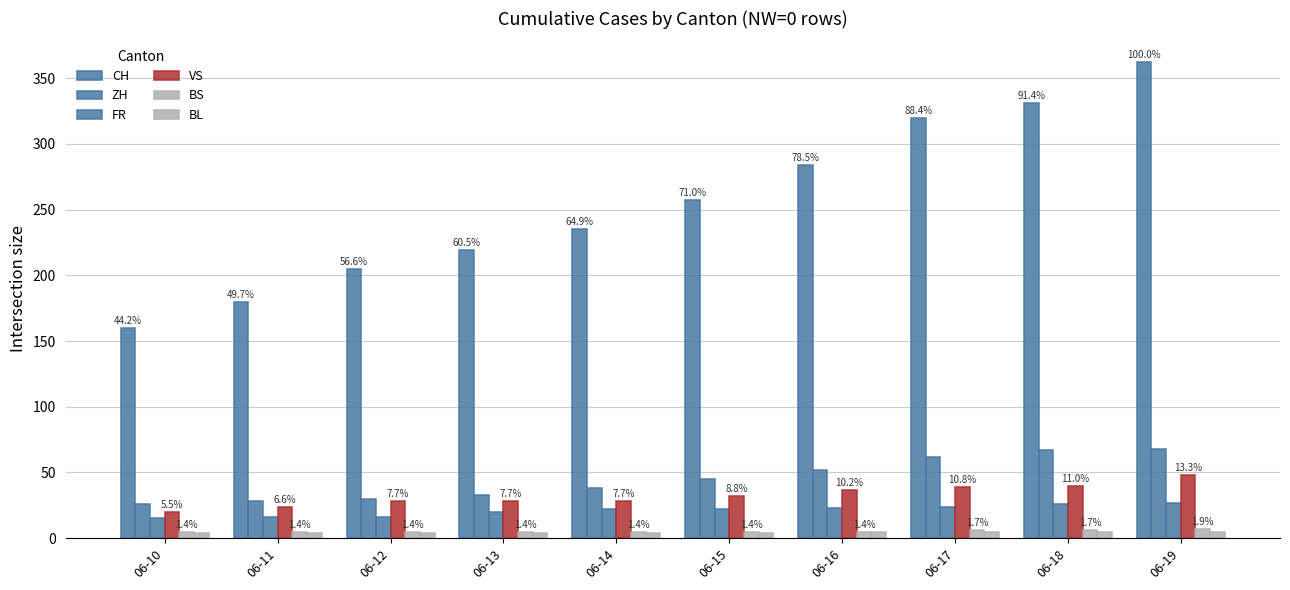

What is the spread (max minus min) of values at 06-18?

326